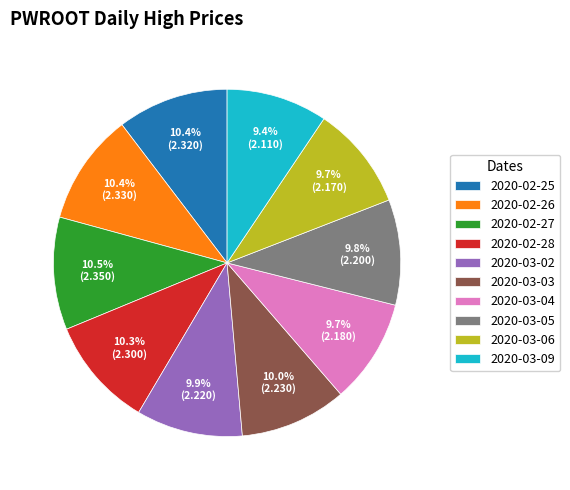

Is it true that 2020-02-27 is 4% of the pie?

False